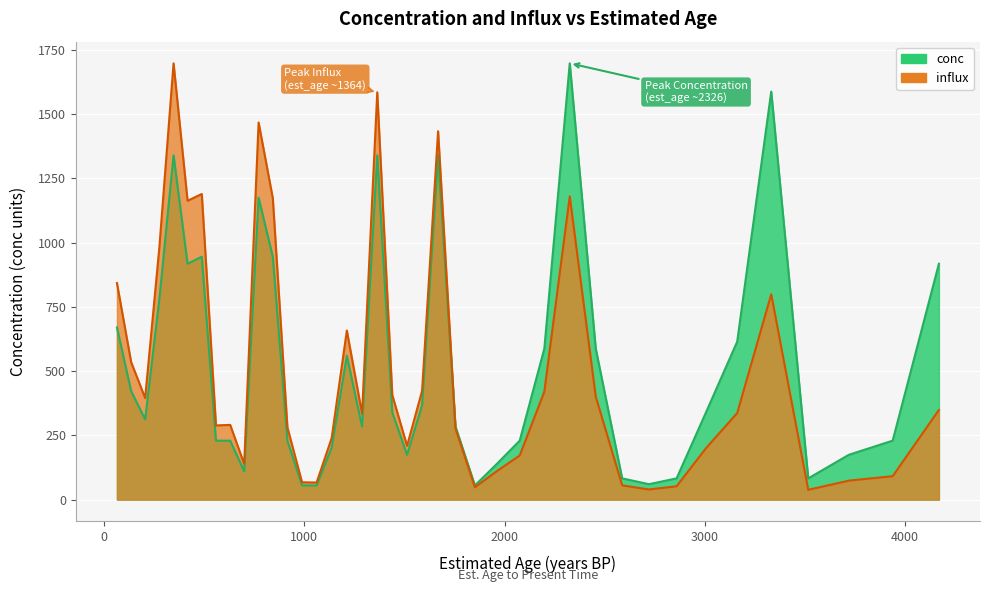

What is the sum of all conc values?

20766.2